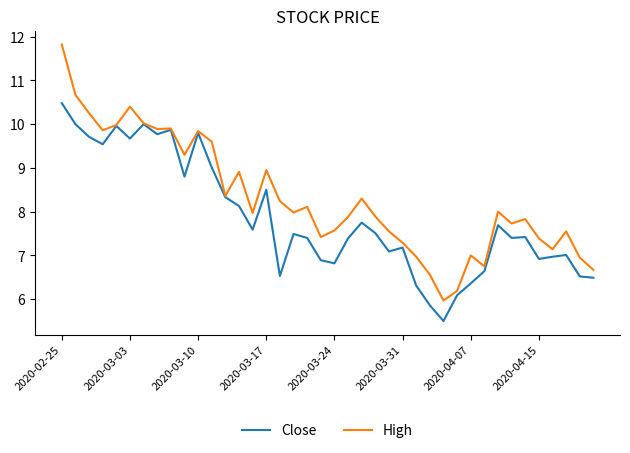

What is the highest value of the Close series?

10.5